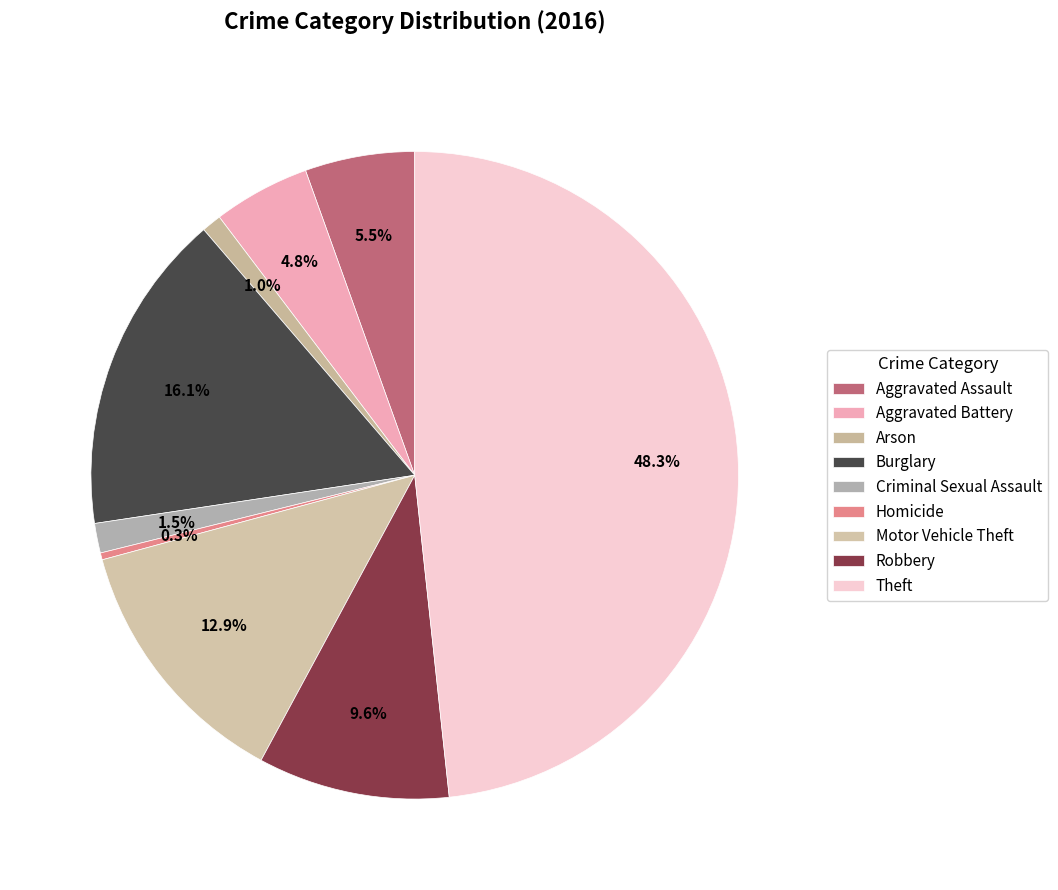

Which slice is the largest?

Theft